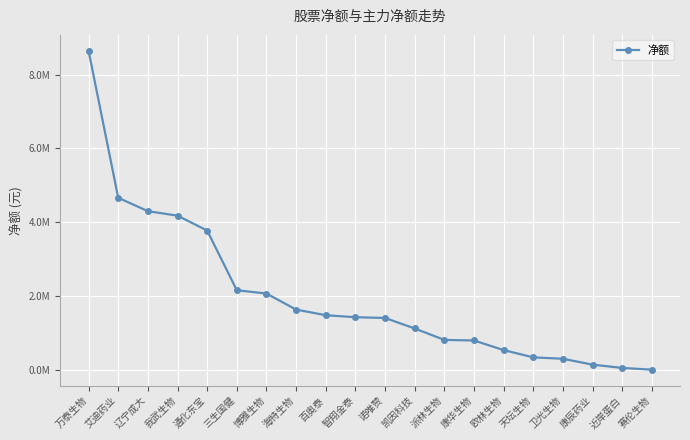

What is the difference between the values at 三生国健 and 博雅生物?

89617